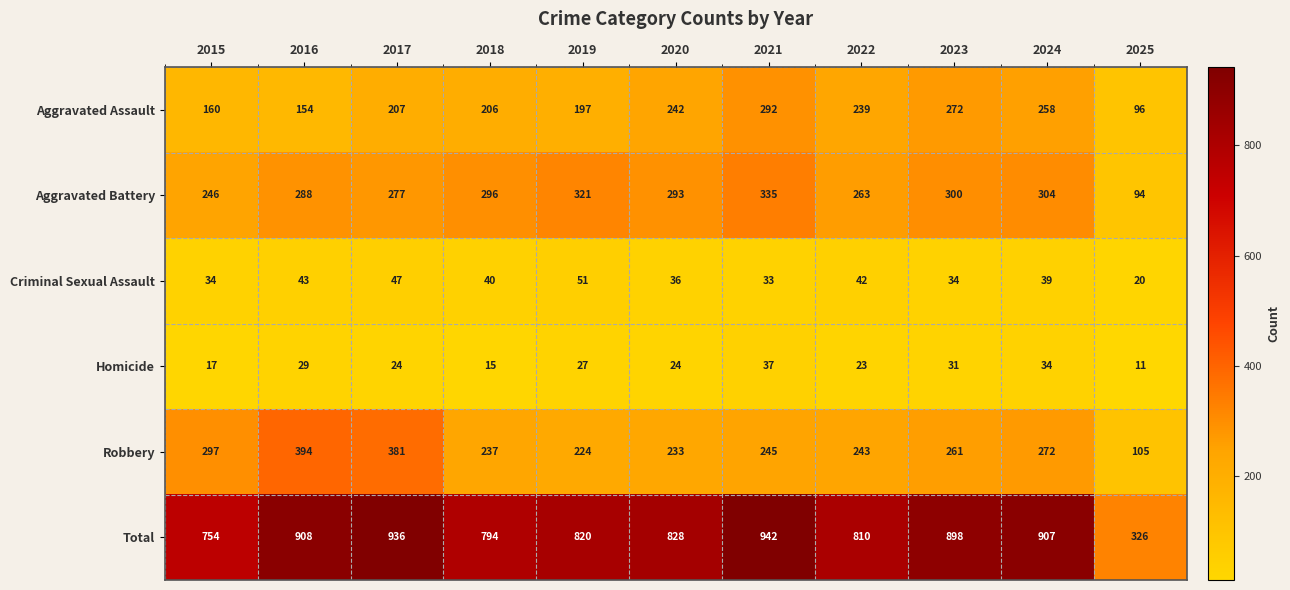

Read the Criminal Sexual Assault value at 2018.

40